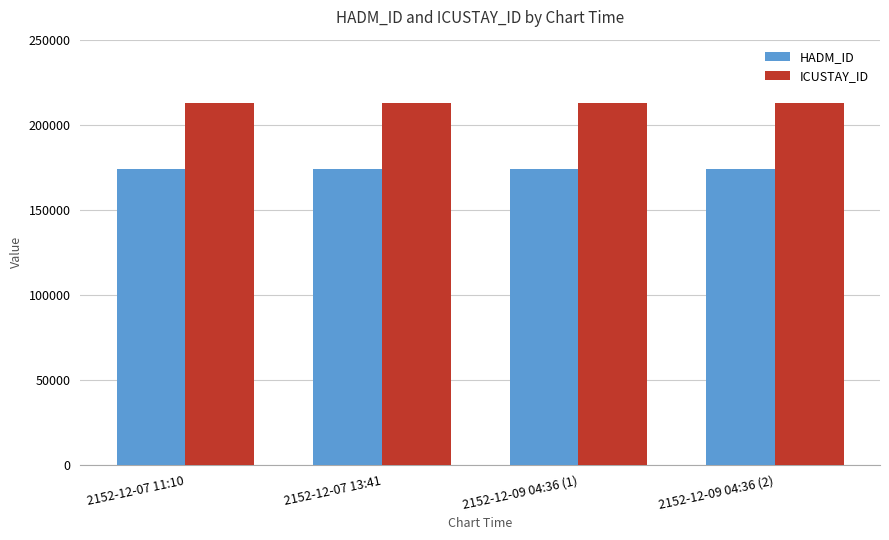

What is the total value across all series at 2152-12-07 13:41?

386751